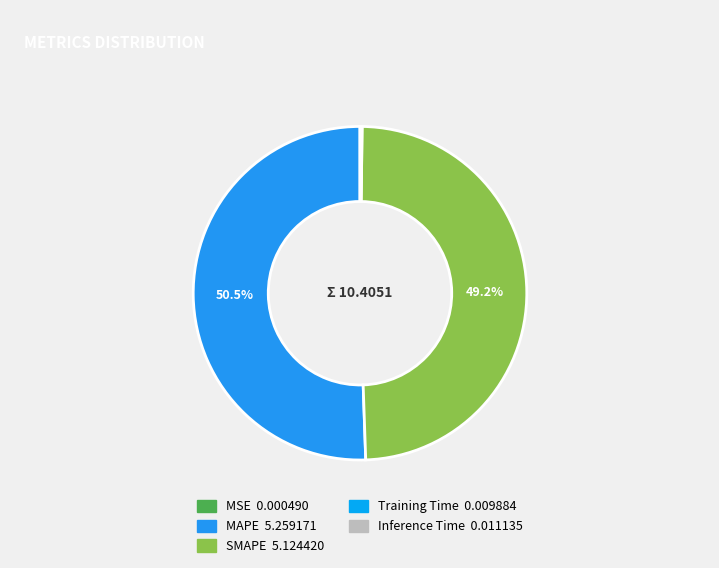

Is it true that MAPE is 58% of the pie?

False